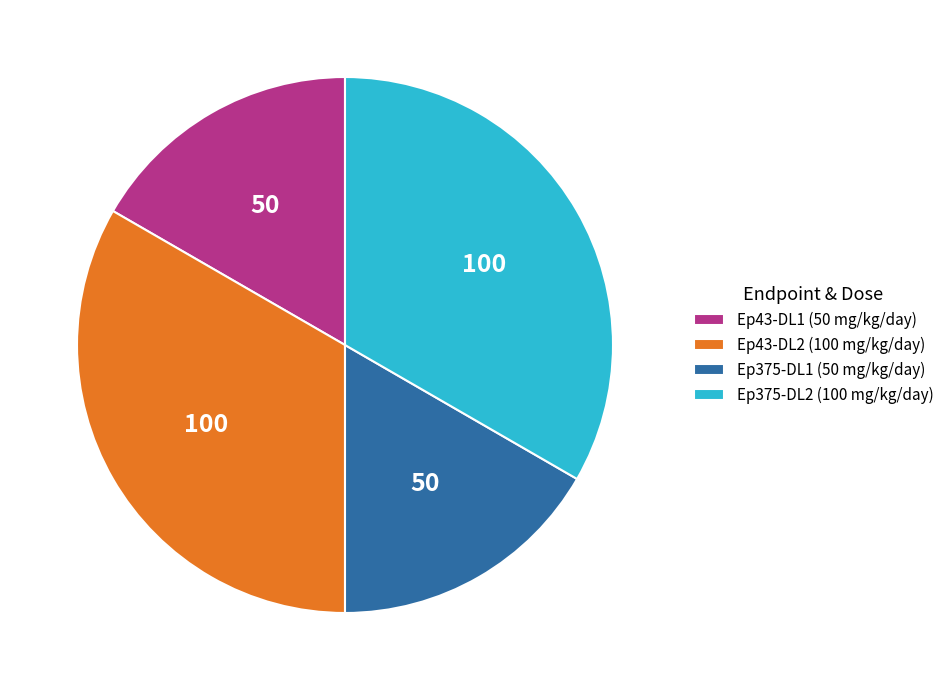

Is there a majority slice in this chart?

No